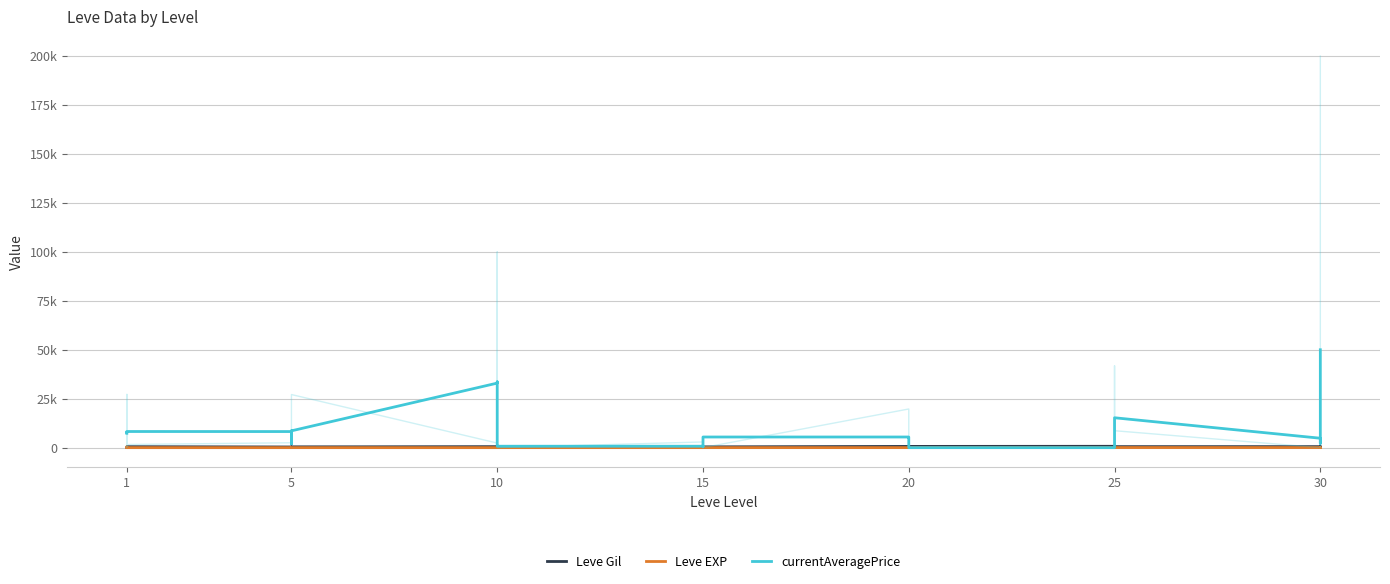

What is the average value of the currentAveragePrice series?

9645.4